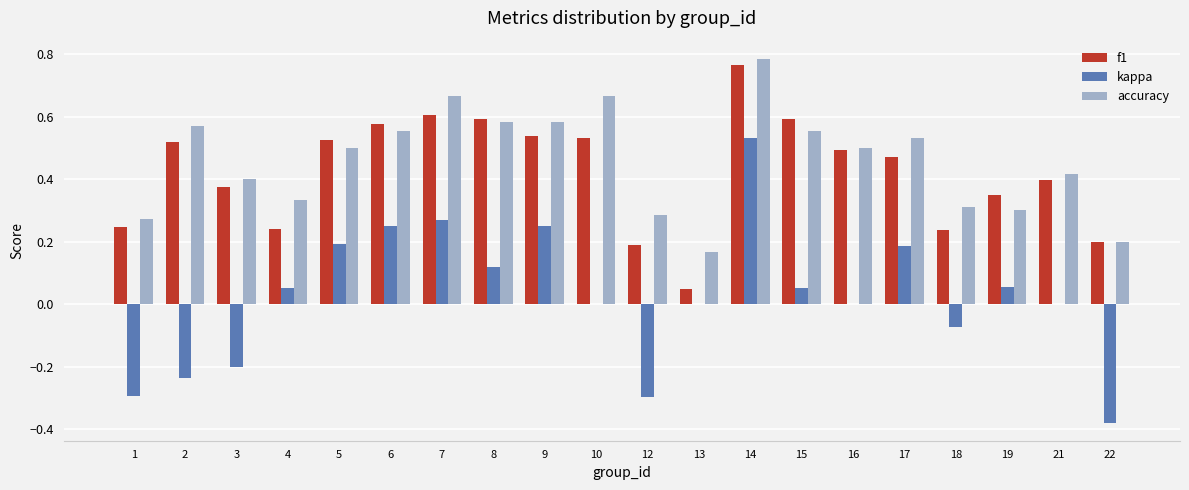

Which category has the highest value in the kappa series?

14